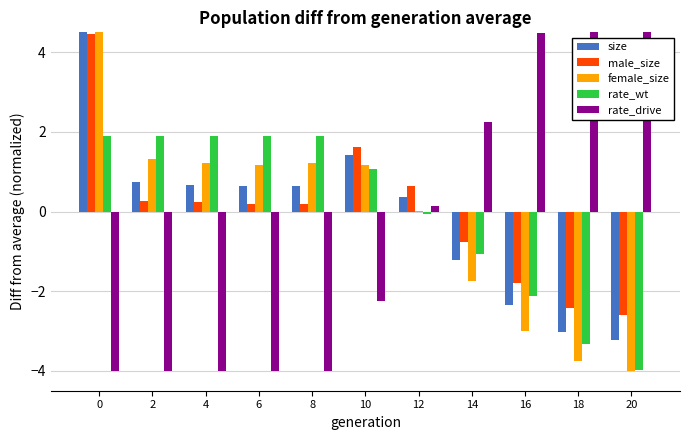

Between 0 and 12, which series saw the biggest shift?

female_size